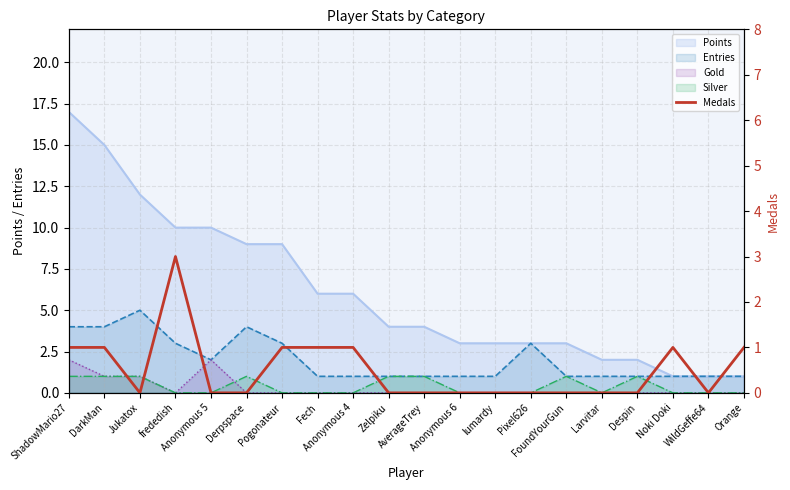

Is it true that the value at WildGeffe64 is 2?

False